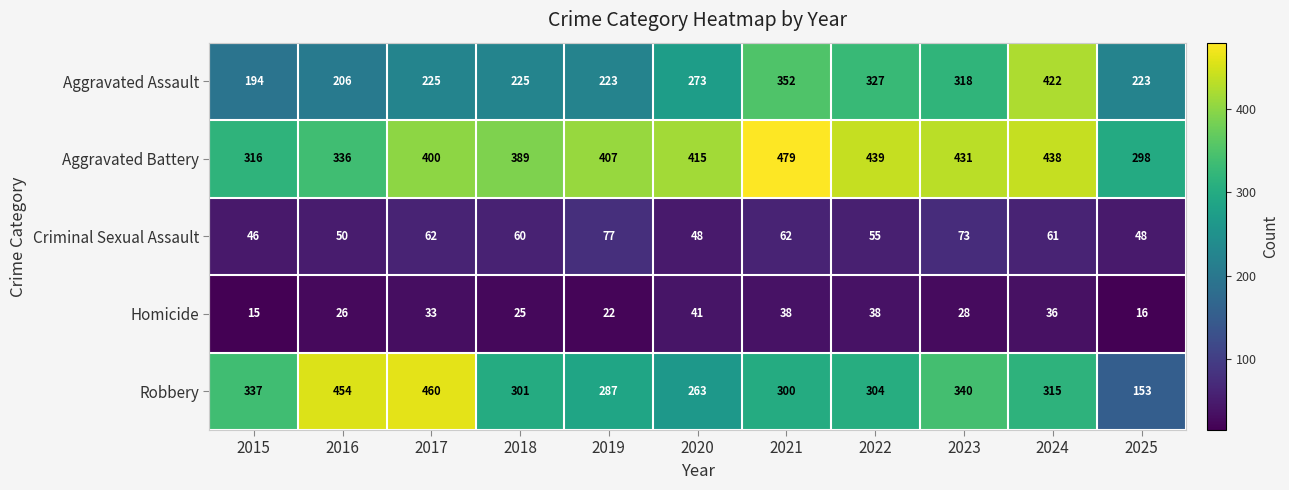

At which category does the chart reach its minimum across all series?

2015